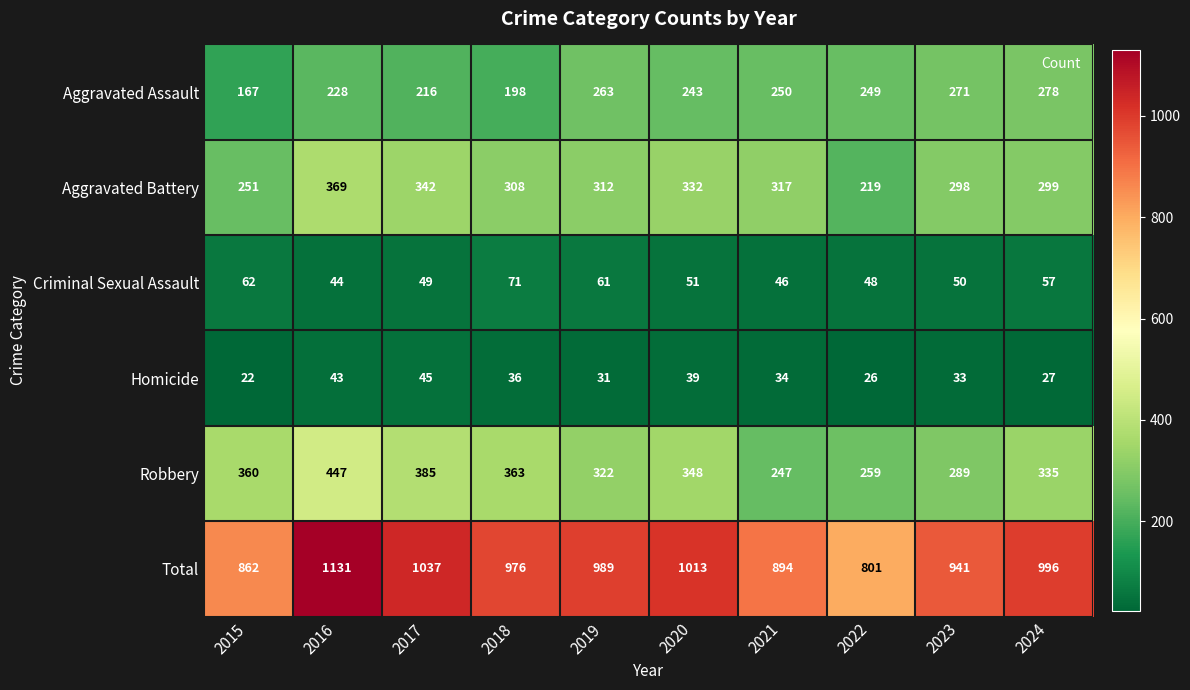

What is the difference between the maximum and second lowest values in the Aggravated Battery series?

118